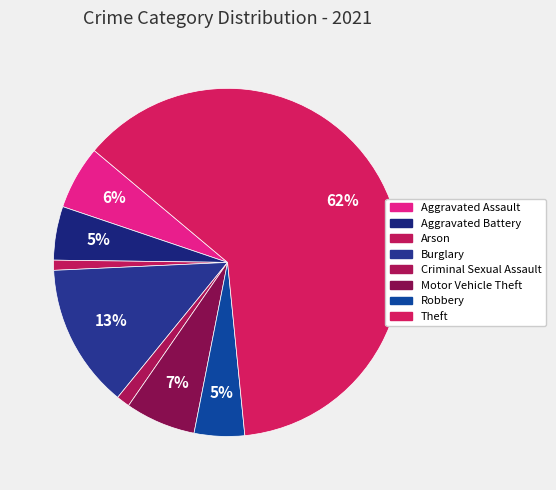

True or false: Criminal Sexual Assault accounts for 11% of the total.

False